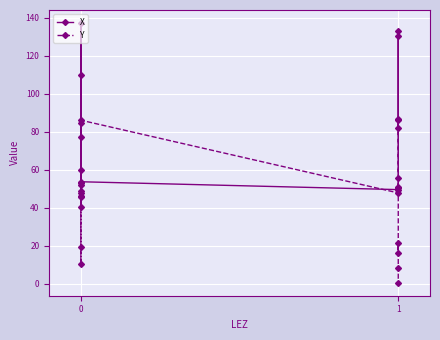

Between which two adjacent categories do X and Y first intersect?

0 and 0